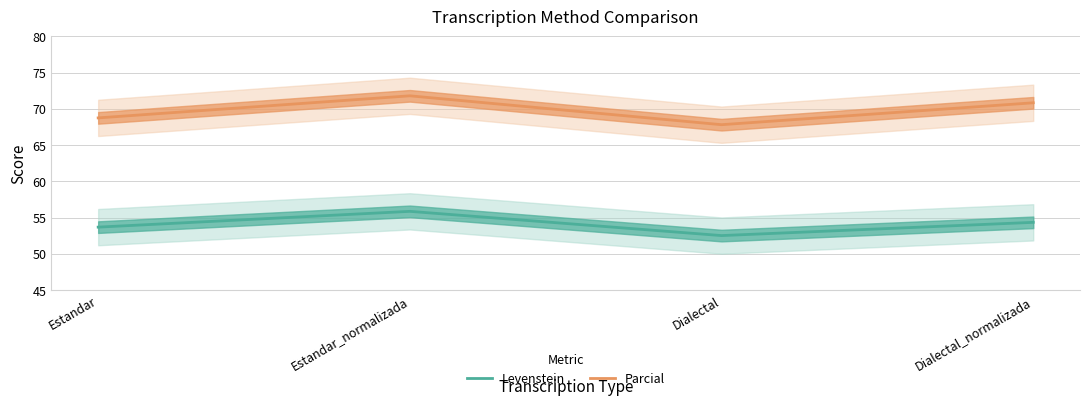

What is the label of the 4th point from the right?

Estandar